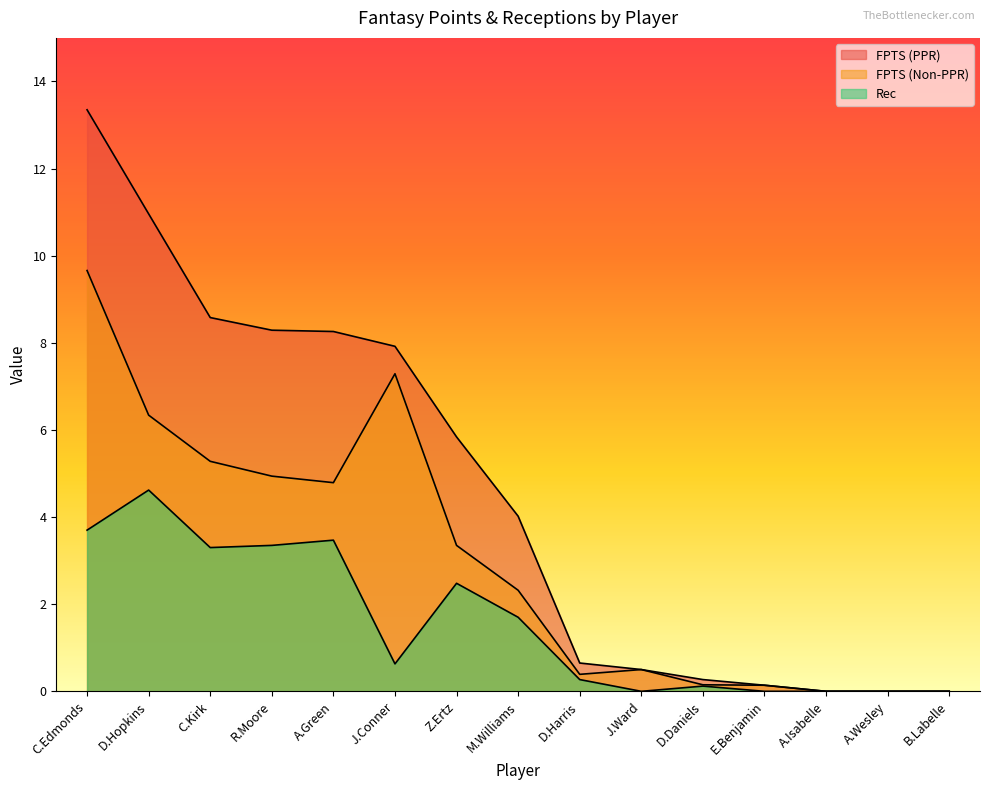

Reading right to left, extract all data points from this chart.

FPTS (PPR): 0.0	0.0	0.0	0.1	0.3	0.5	0.7	4.0	5.8	7.9	8.3	8.3	8.6	11.0	13.3
FPTS (Non-PPR): 0.0	0.0	0.0	0.1	0.1	0.5	0.4	2.3	3.4	7.3	4.8	4.9	5.3	6.3	9.7
Rec: 0.0	0.0	0.0	0.0	0.1	0.0	0.3	1.7	2.5	0.6	3.5	3.4	3.3	4.6	3.7